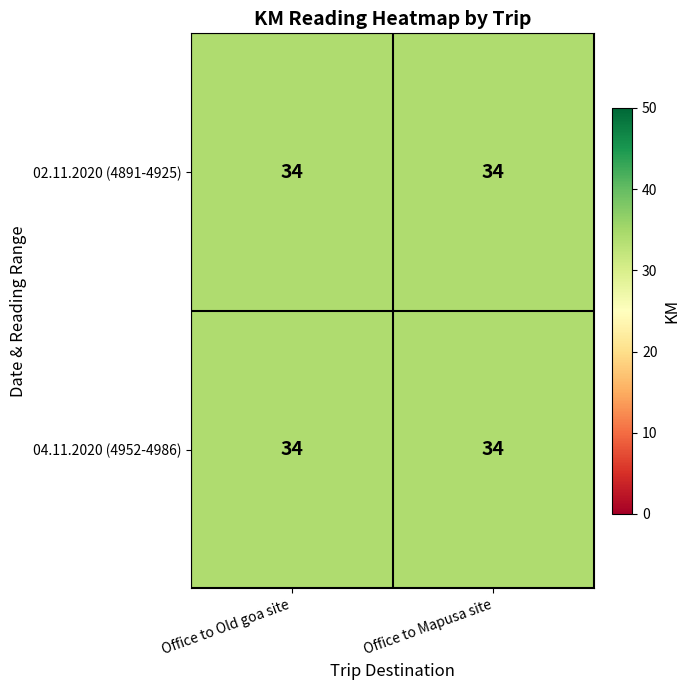

The value of Office to Old goa site at 0 is 34. True or false?

True